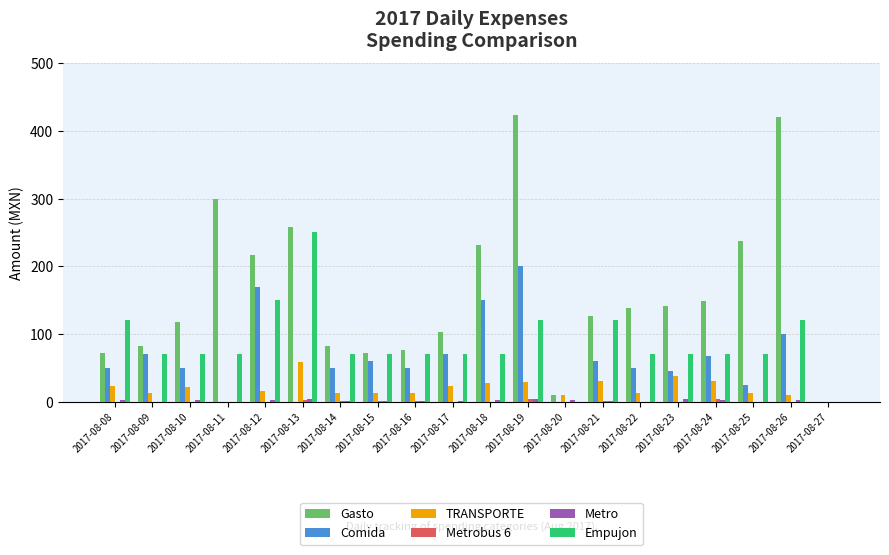

How many groups of bars are there?

20